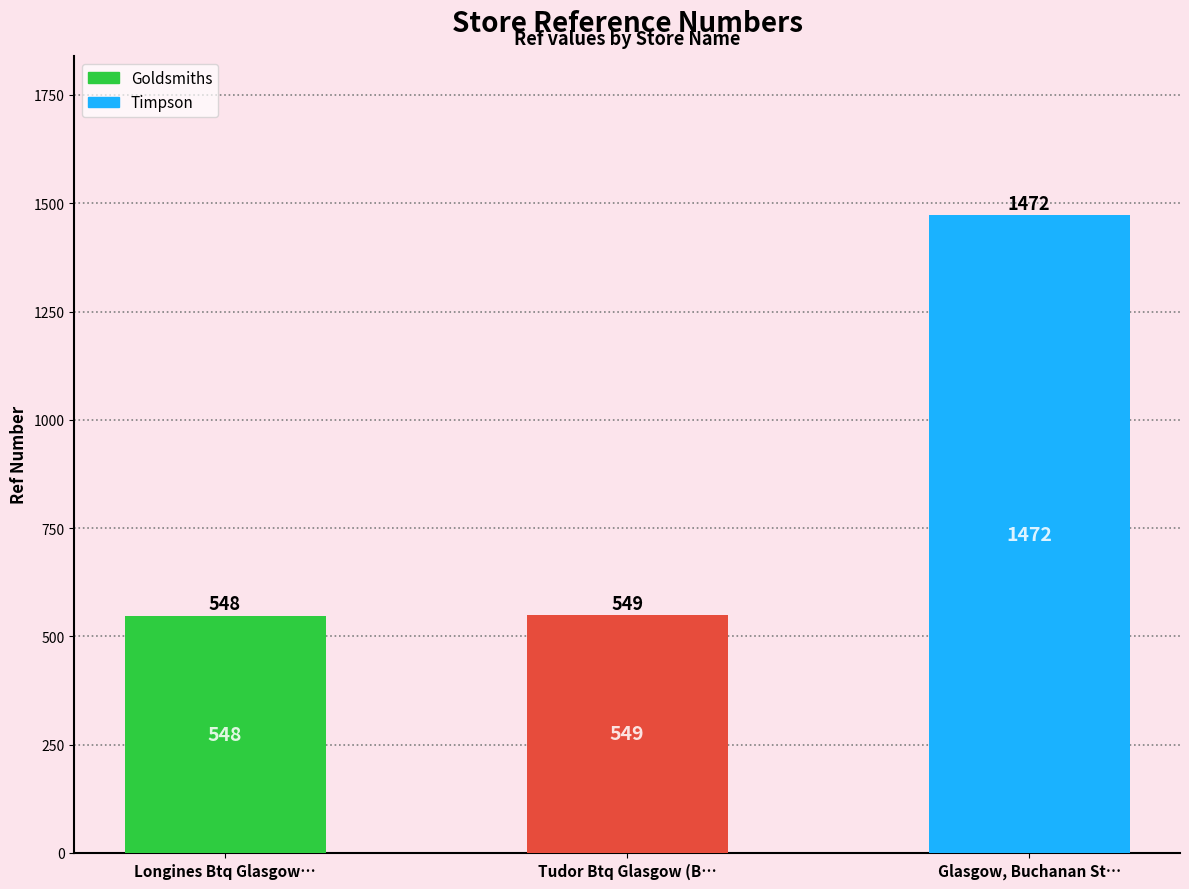

Between Glasgow, Buchanan Street and Longines Btq Glasgow (BS), which is larger?

Glasgow, Buchanan Street